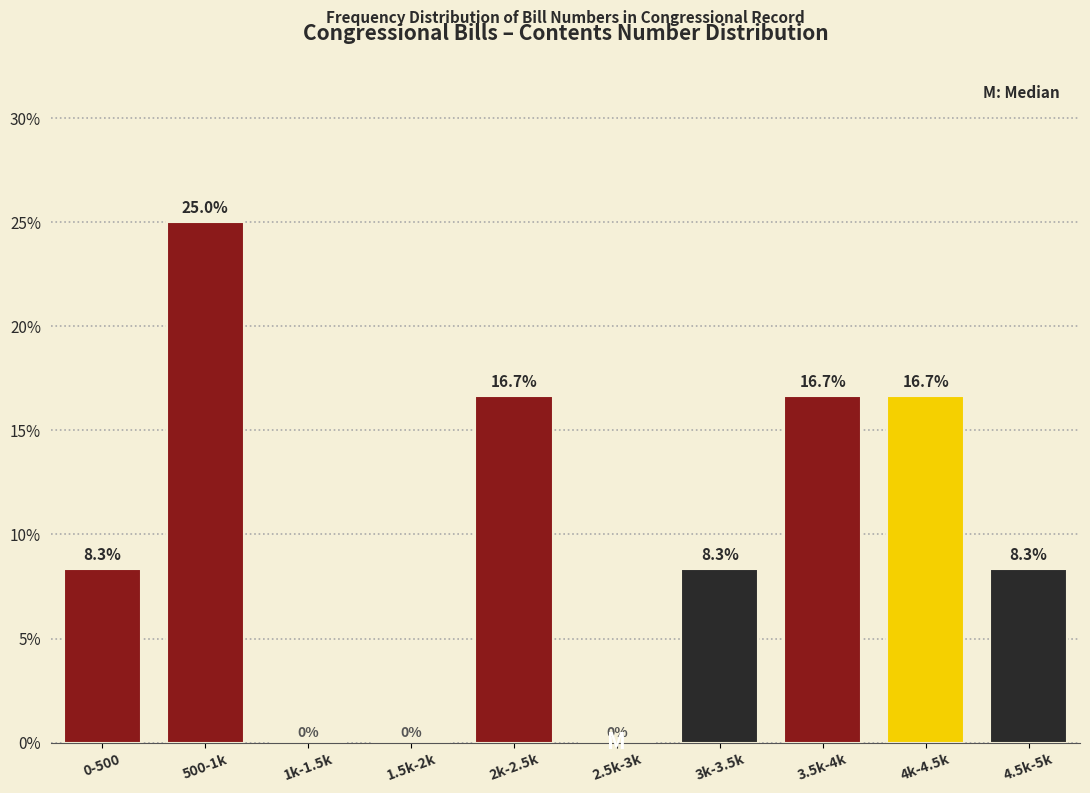

Reading left to right, transcribe all the data shown in this chart.

0-500=8.3	500-1k=25.0	1k-1.5k=0.0	1.5k-2k=0.0	2k-2.5k=16.7	2.5k-3k=0.0	3k-3.5k=8.3	3.5k-4k=16.7	4k-4.5k=16.7	4.5k-5k=8.3